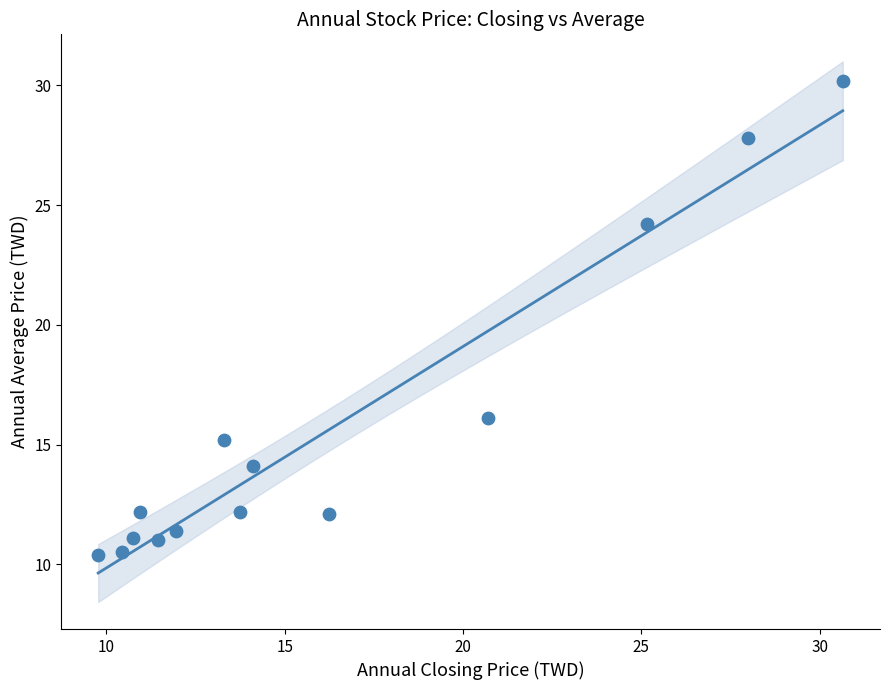

What is the range of Y values (max minus min)?

19.8